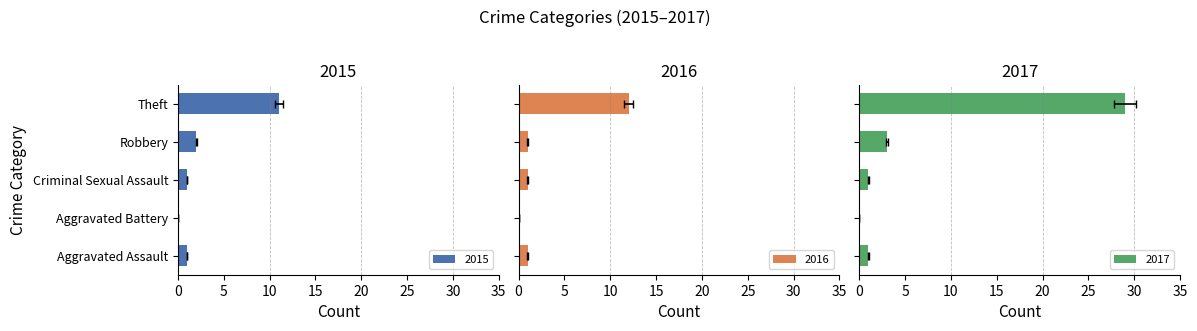

Is the value of 2016 at Aggravated Assault greater than the value of 2017 at Aggravated Battery?

Yes